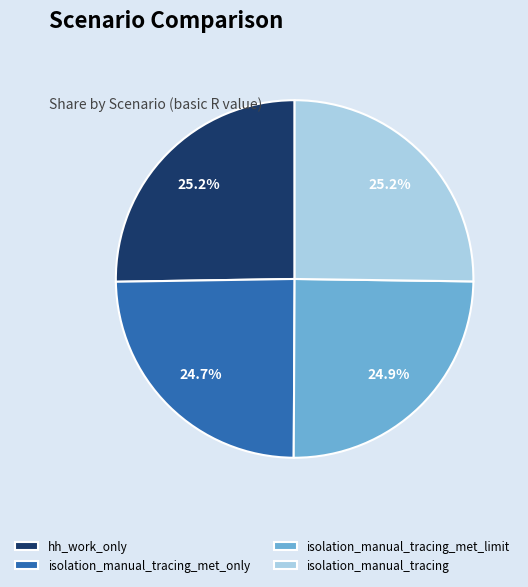

Between isolation_manual_tracing and isolation_manual_tracing_met_only, which is larger?

isolation_manual_tracing